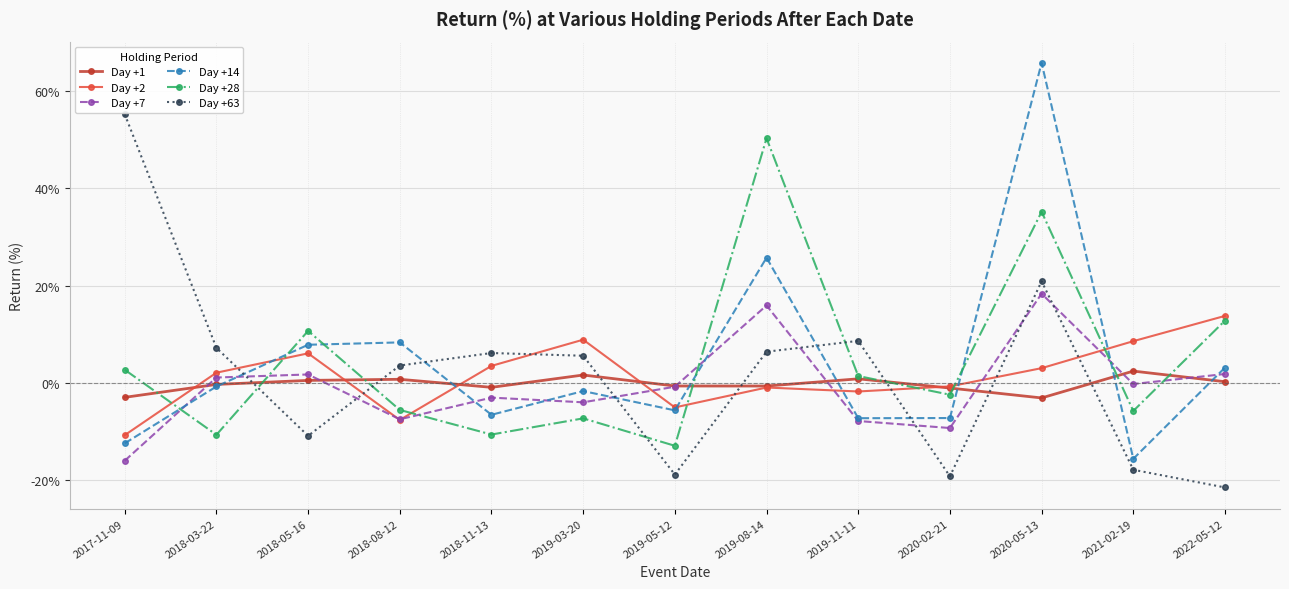

How many times do Day +28 and Day +63 cross each other?

5